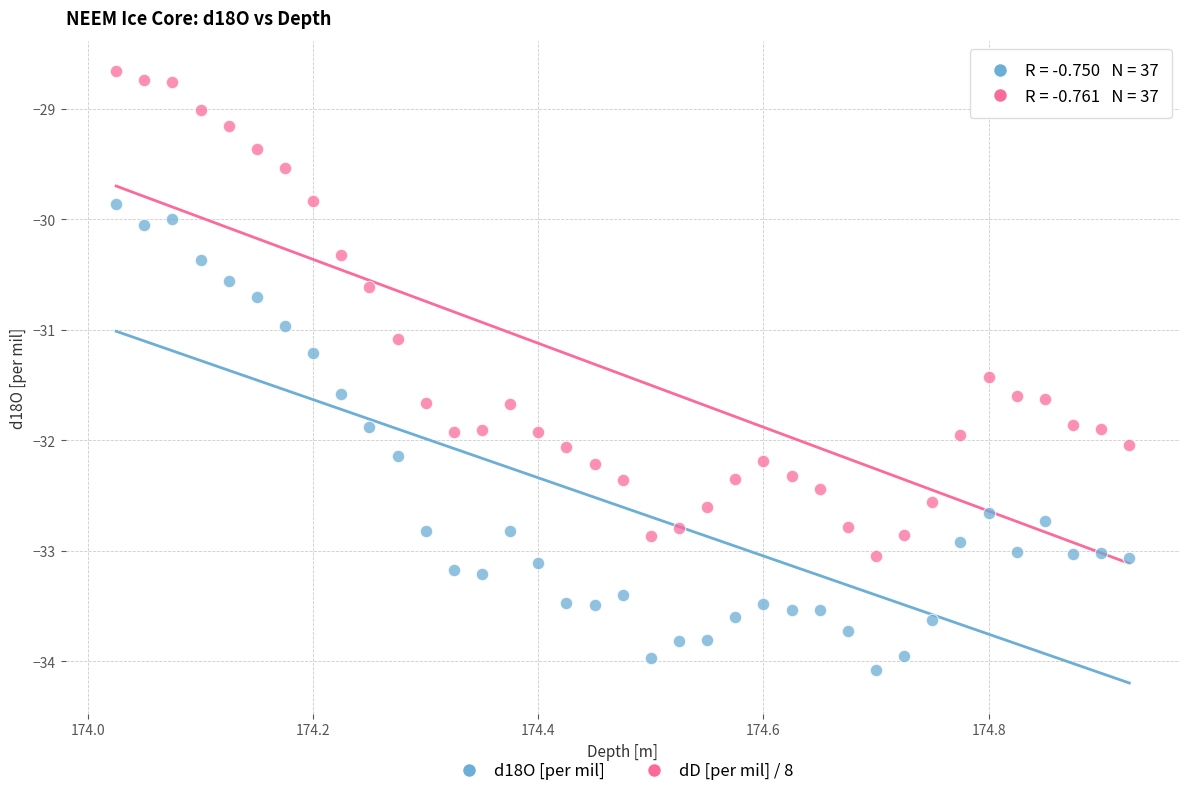

What are all the series names shown in the legend?

d18O [per mil], dD [per mil] / 8